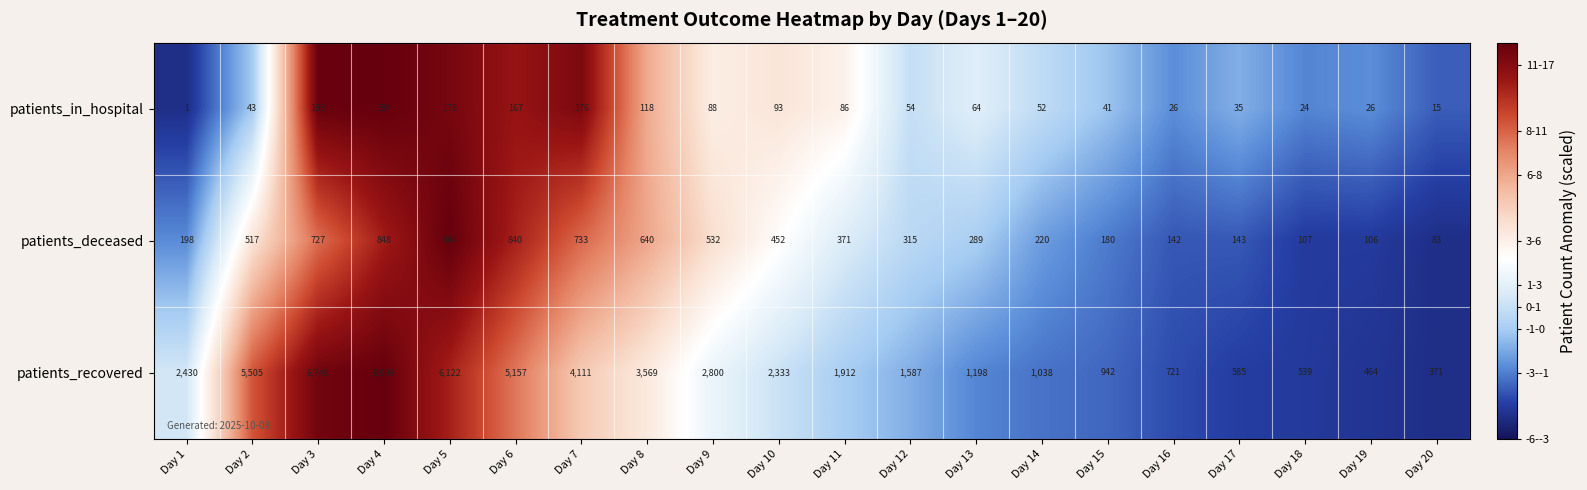

What is the total value across all series at Day 17?

763